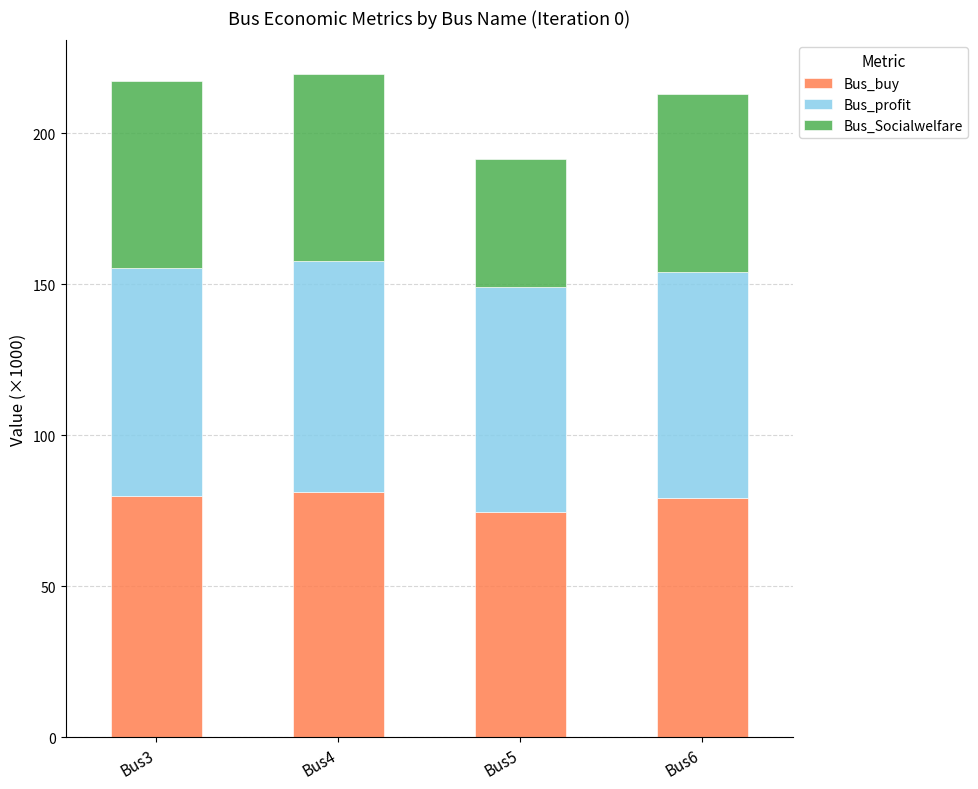

The value of Bus_buy at Bus4 is 132.5. True or false?

False